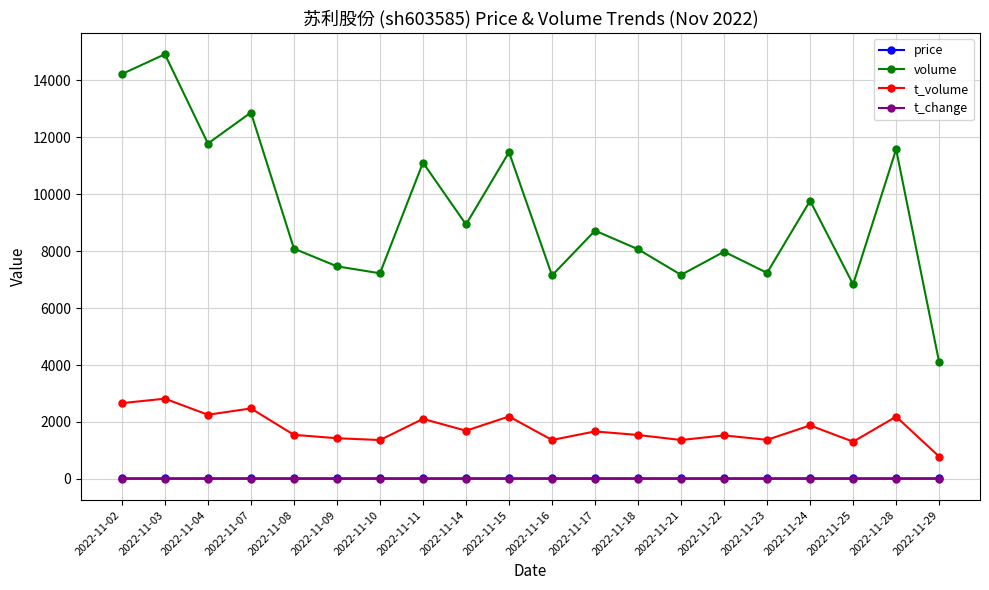

The value of volume at 2022-11-11 is 11115.0. True or false?

True